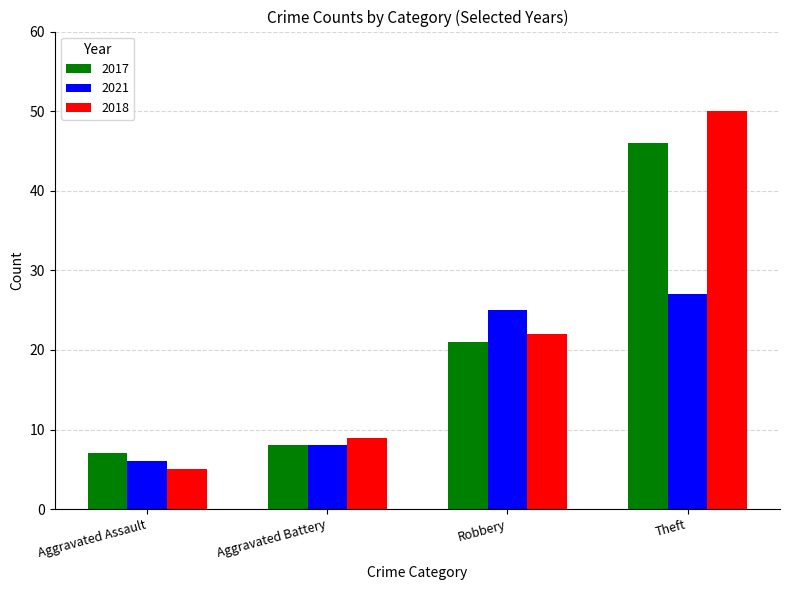

Which category has the highest value in the 2017 series?

Theft